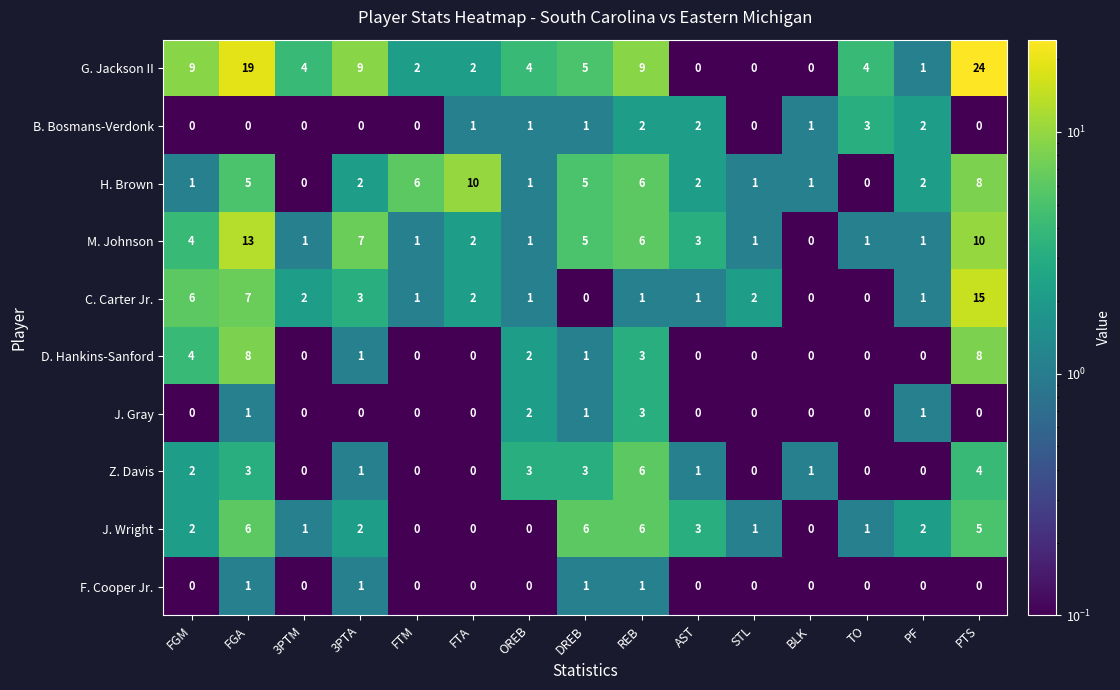

How many data points does each series have?

15